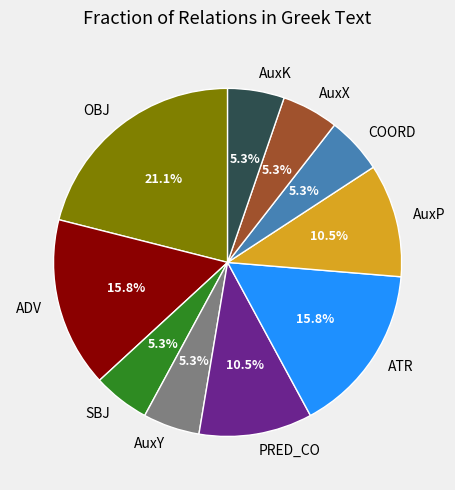

Which category has the biggest portion of the pie?

OBJ